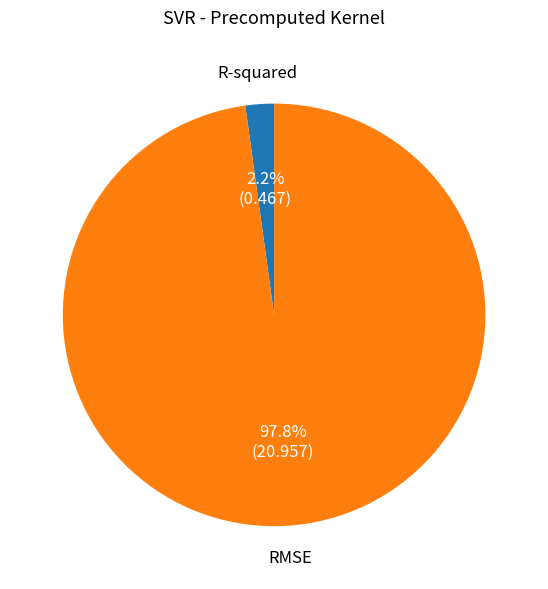

To the nearest percent, what is the difference between the largest and smallest slice percentages?

96%